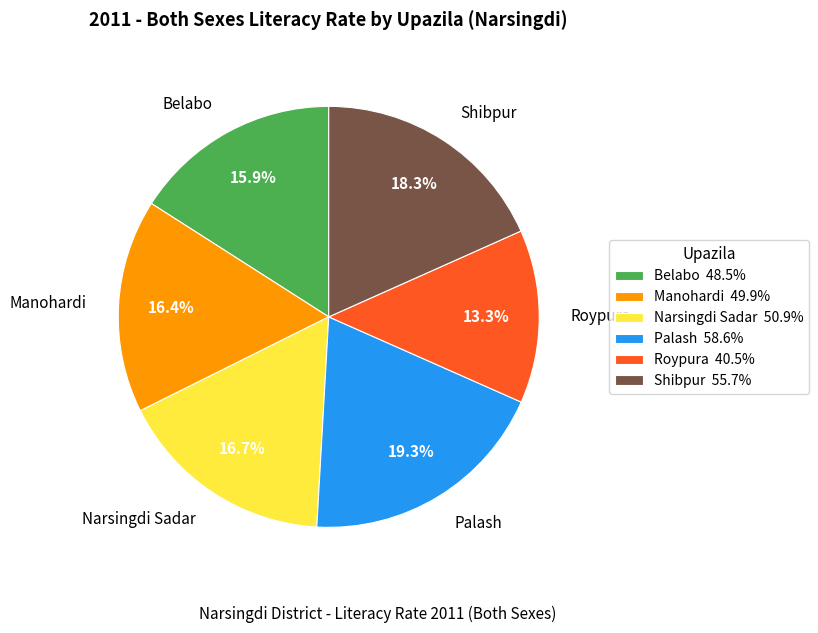

What is the ratio of the value at Roypura to the value at Belabo?

0.8